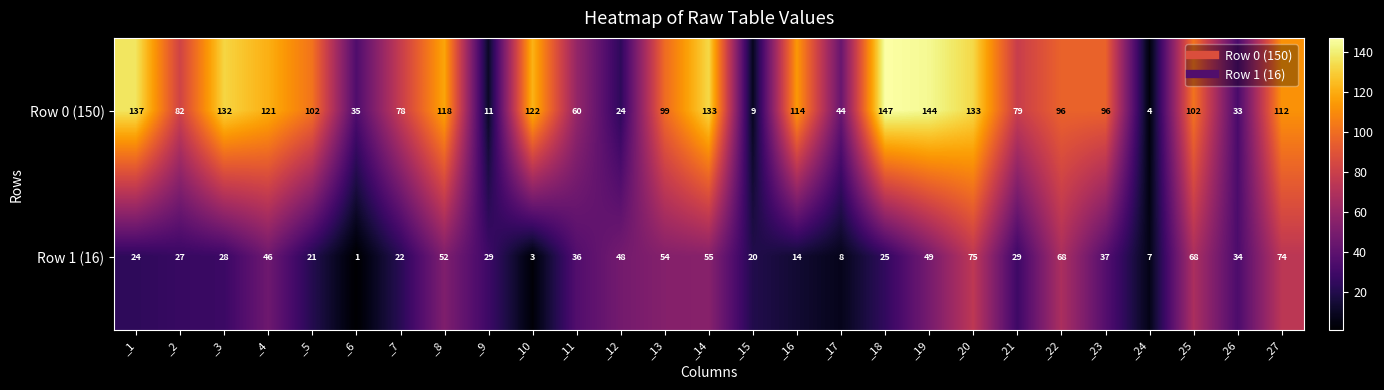

Rank the series by their average value, from lowest to highest.

Row 1 (16), Row 0 (150)